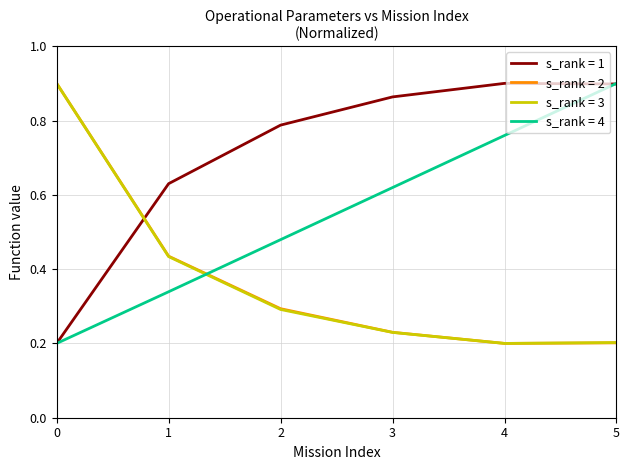

After their last crossing, which series has the higher values: s_rank = 3 or s_rank = 1?

s_rank = 1